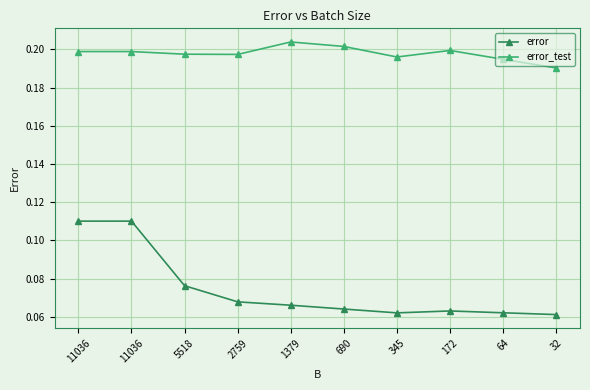

How many data points does each series have?

10